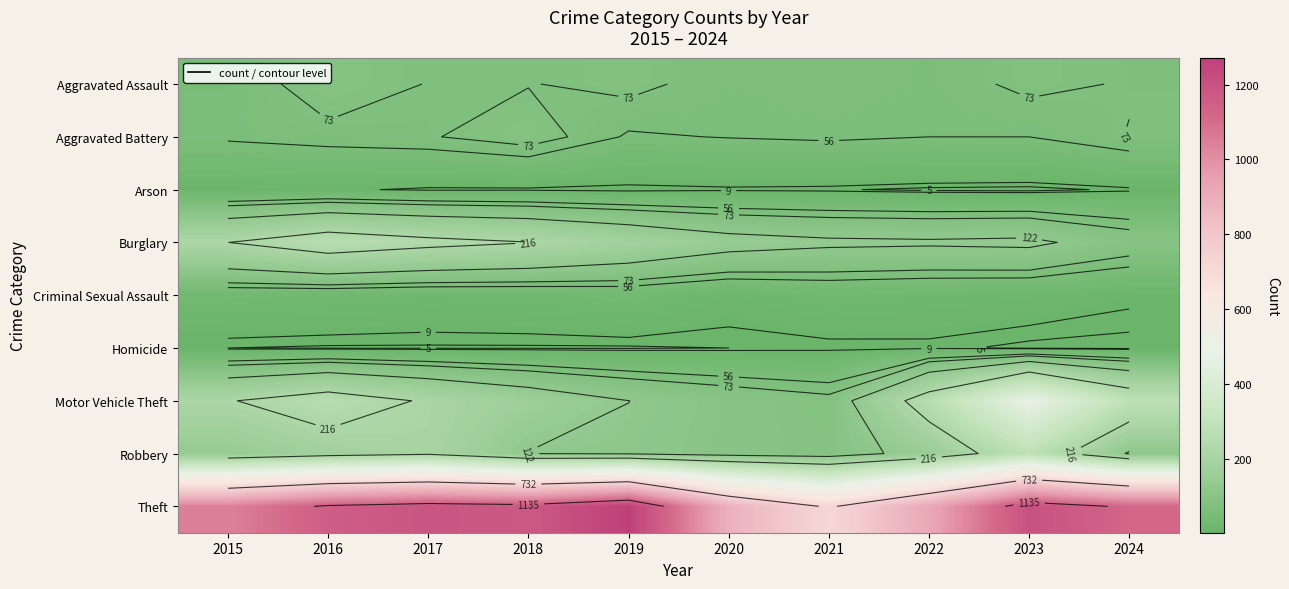

At how many categories does at least one series exceed 488?

10